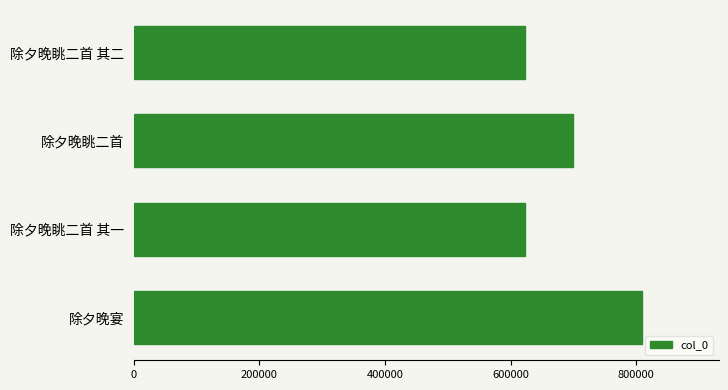

True or false: the data shows 1039873 at 除夕晚眺二首 其一.

False